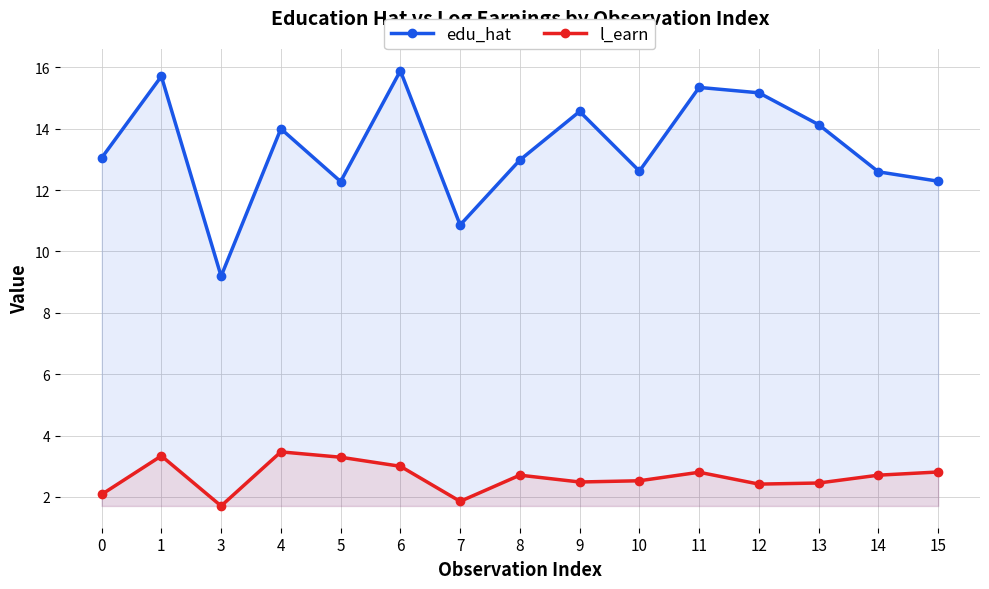

List the labels in order of edu_hat value, smallest first.

3, 7, 5, 15, 14, 10, 8, 0, 4, 13, 9, 12, 11, 1, 6